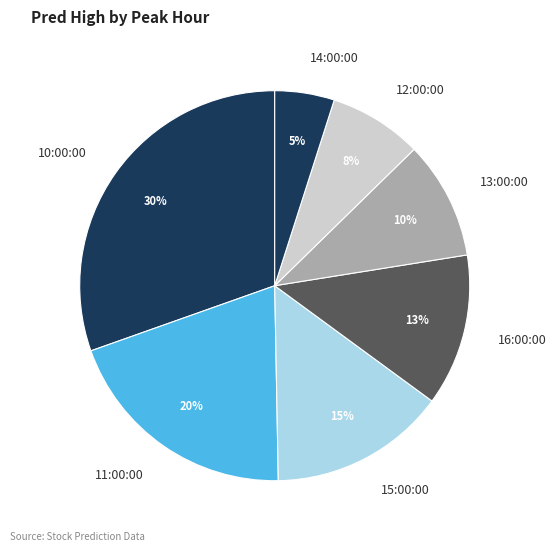

How many segments does this pie chart have?

7